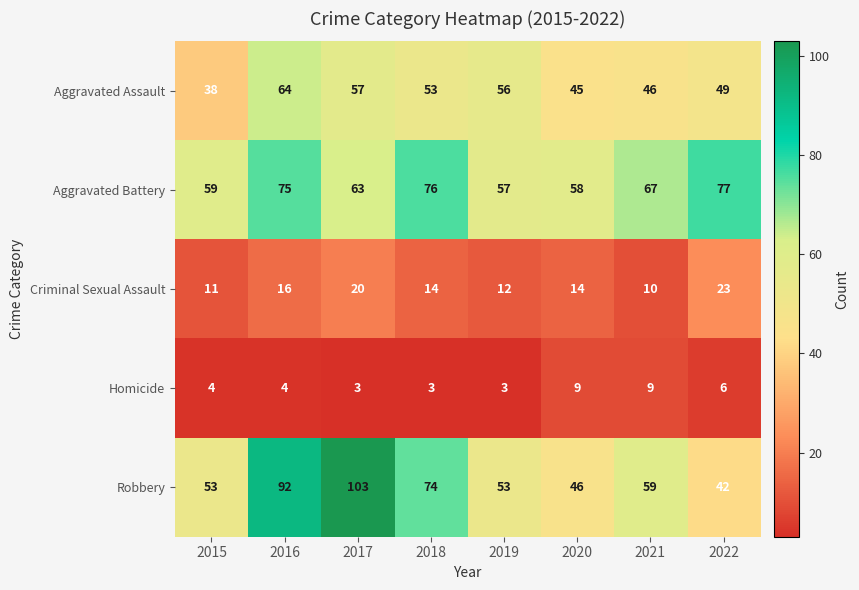

Which series has the largest range (max minus min)?

Robbery